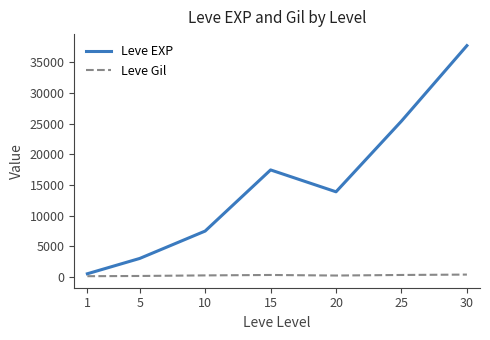

At how many categories does at least one series exceed 11158?

4